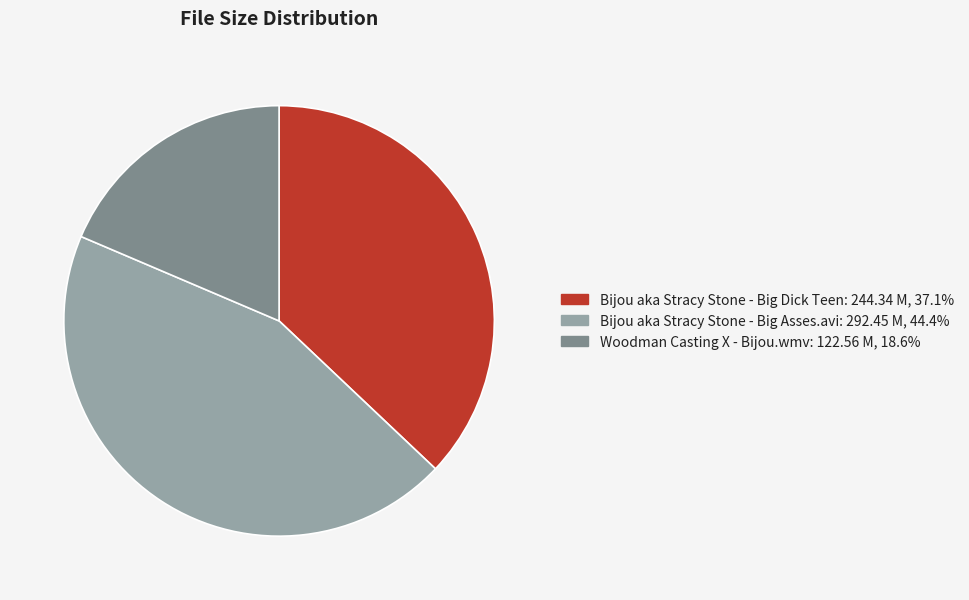

Rank the categories by value from highest to lowest.

Bijou aka Stracy Stone - Big Asses.avi, Bijou aka Stracy Stone - Big Dick Teen, Woodman Casting X - Bijou.wmv